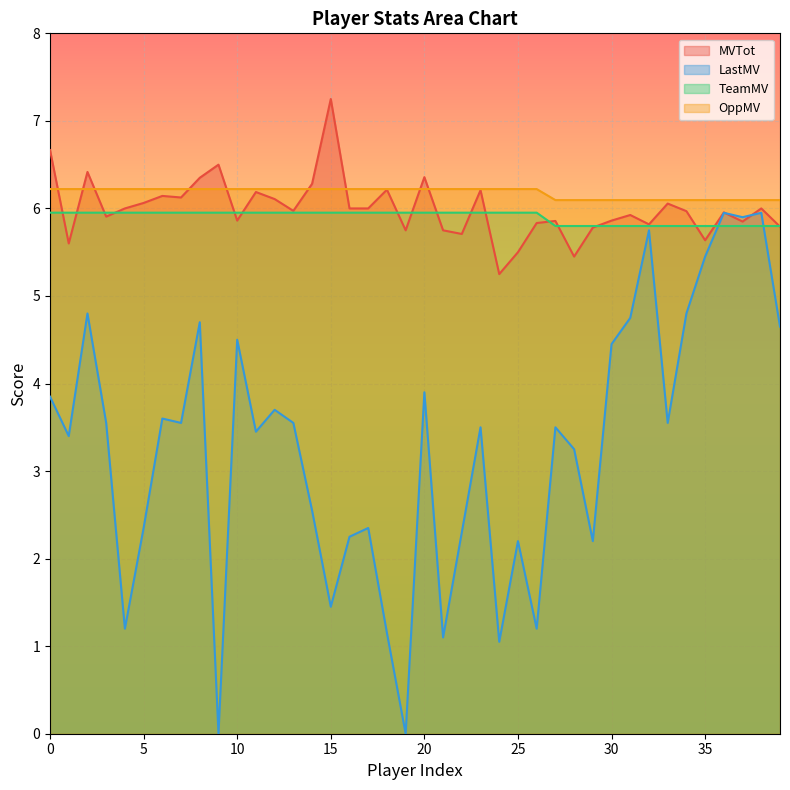

What is the value of the LastMV point at the 27th from the left?

1.2